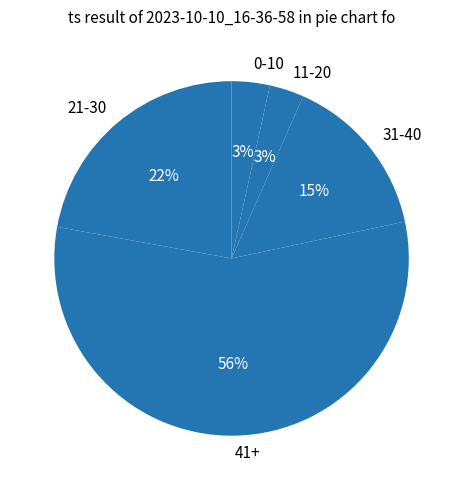

Is there any slice that represents more than half of the pie?

Yes